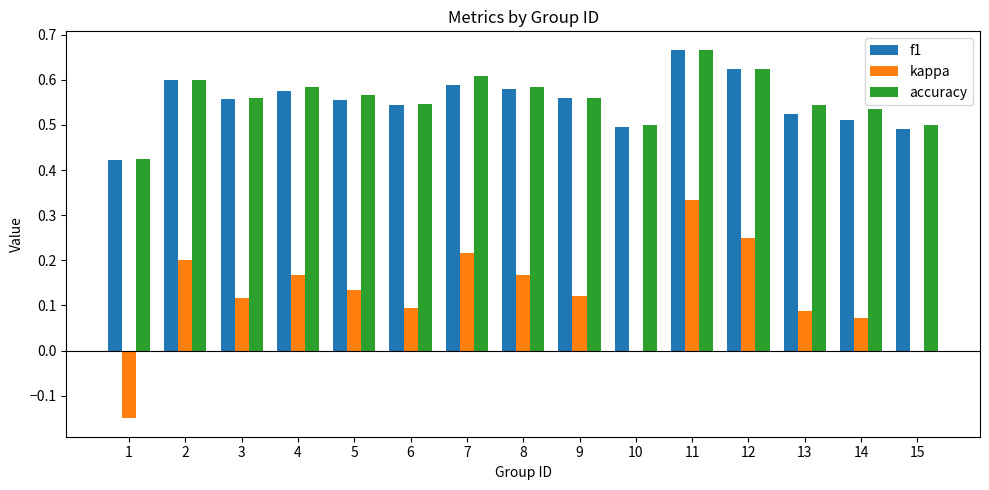

What is the sum of all f1 values?

8.3